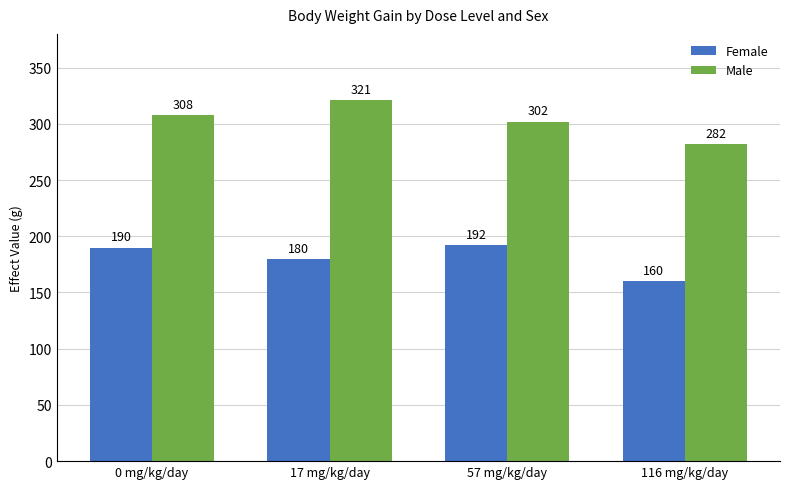

What are all the series names shown in the legend?

Female, Male